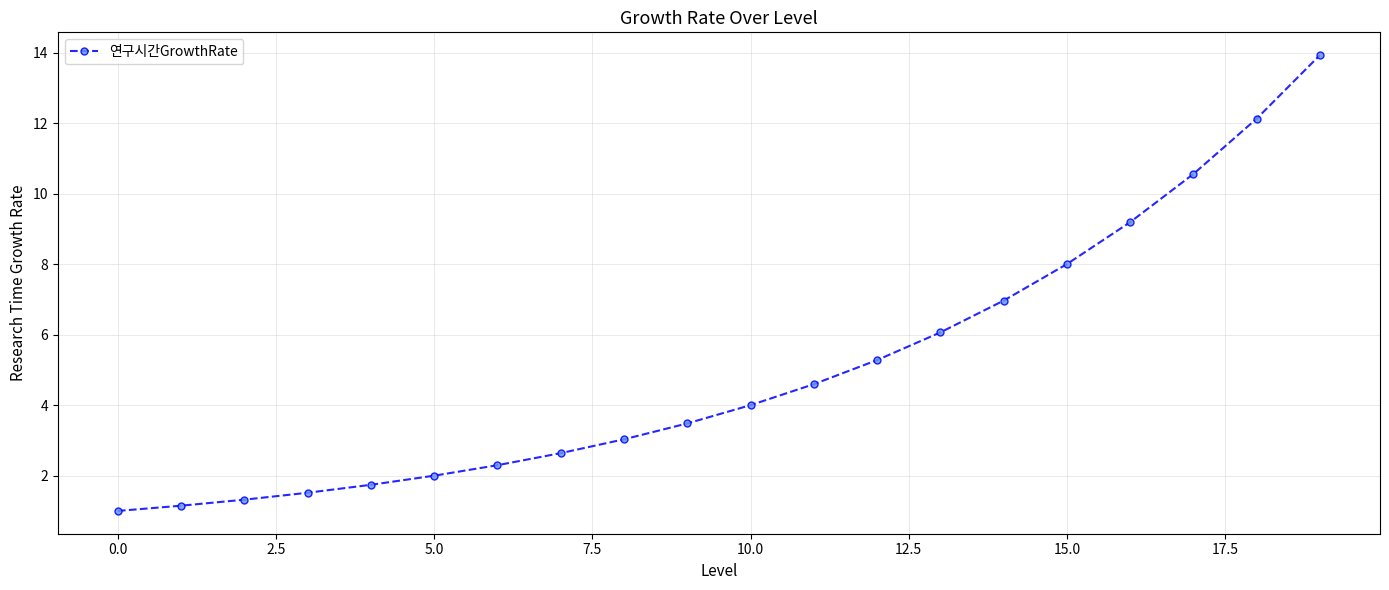

What is the greatest value displayed?

13.9